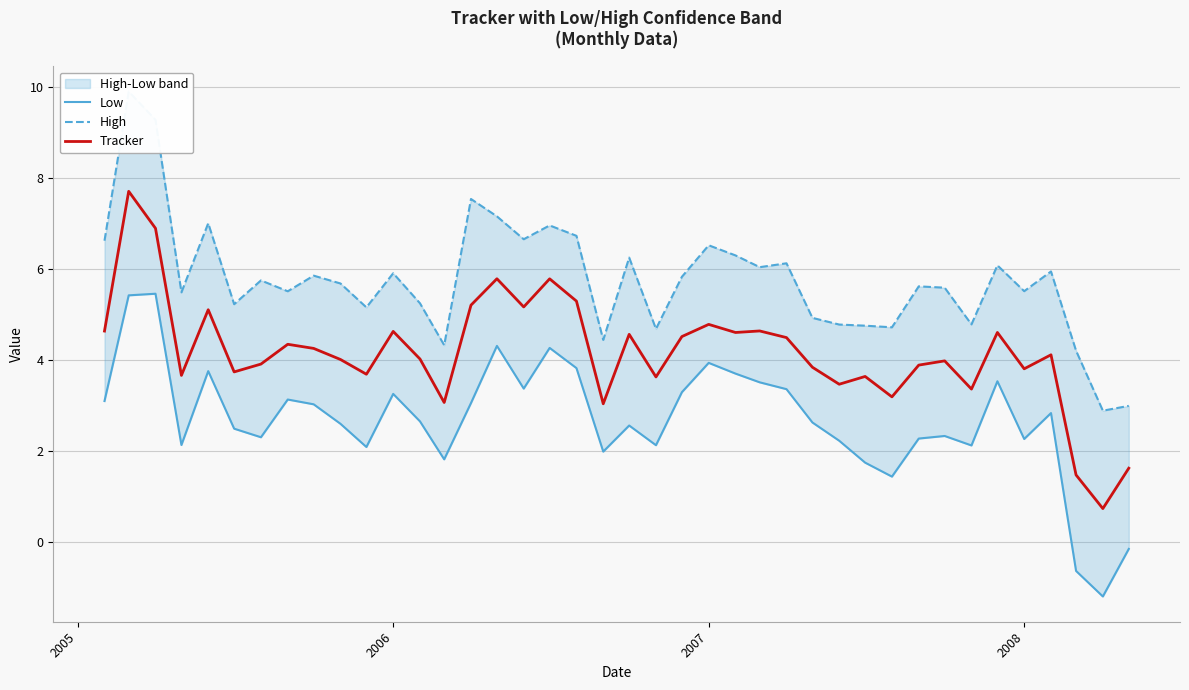

What is the highest value of the Tracker series?

7.7